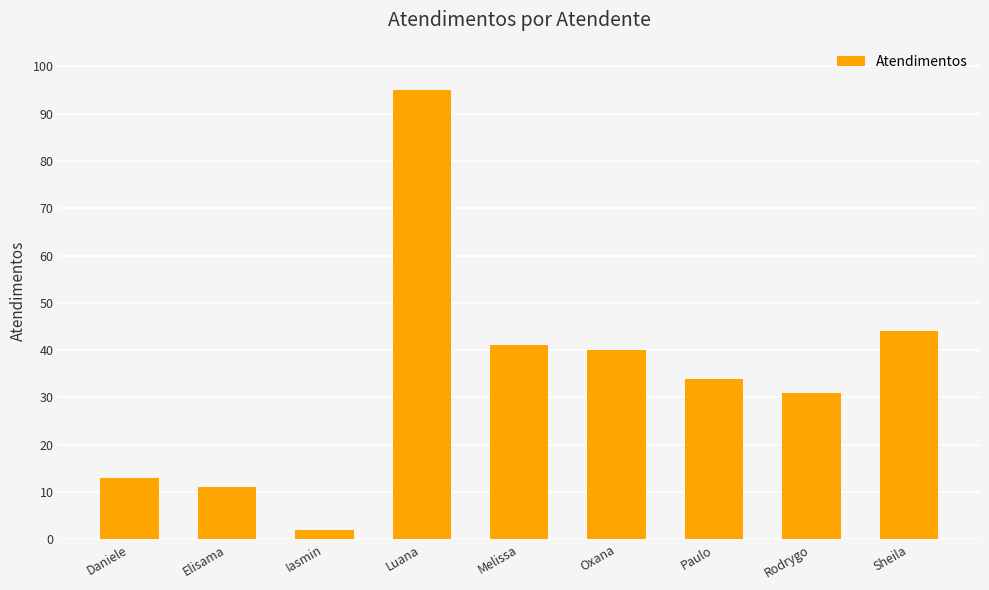

At which category does the chart reach its peak across all series?

Luana